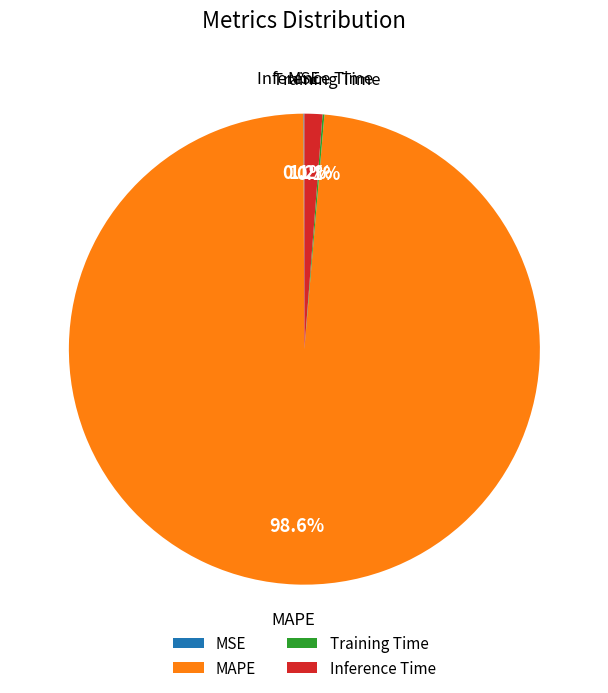

Does MAPE represent more than half of the total?

Yes